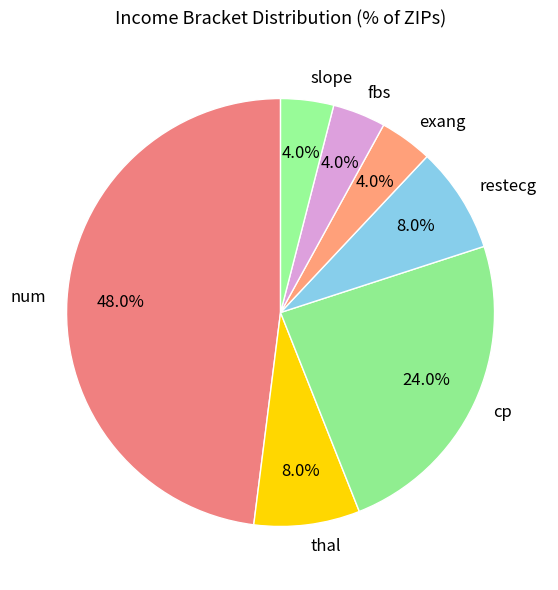

The cp slice represents 24% of the pie. True or false?

True